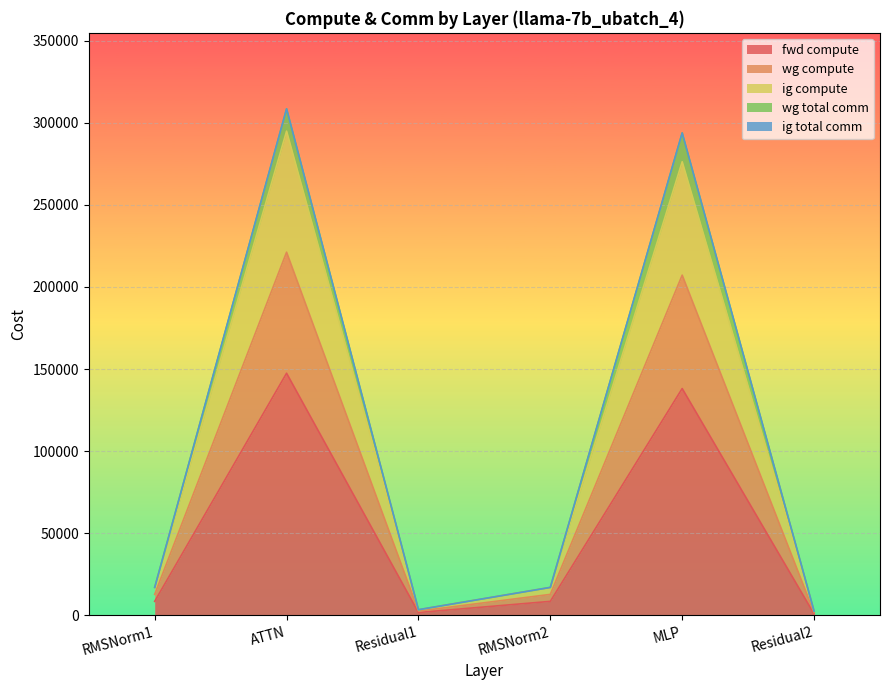

What is the approximate value of wg total comm at MLP?

293824.1